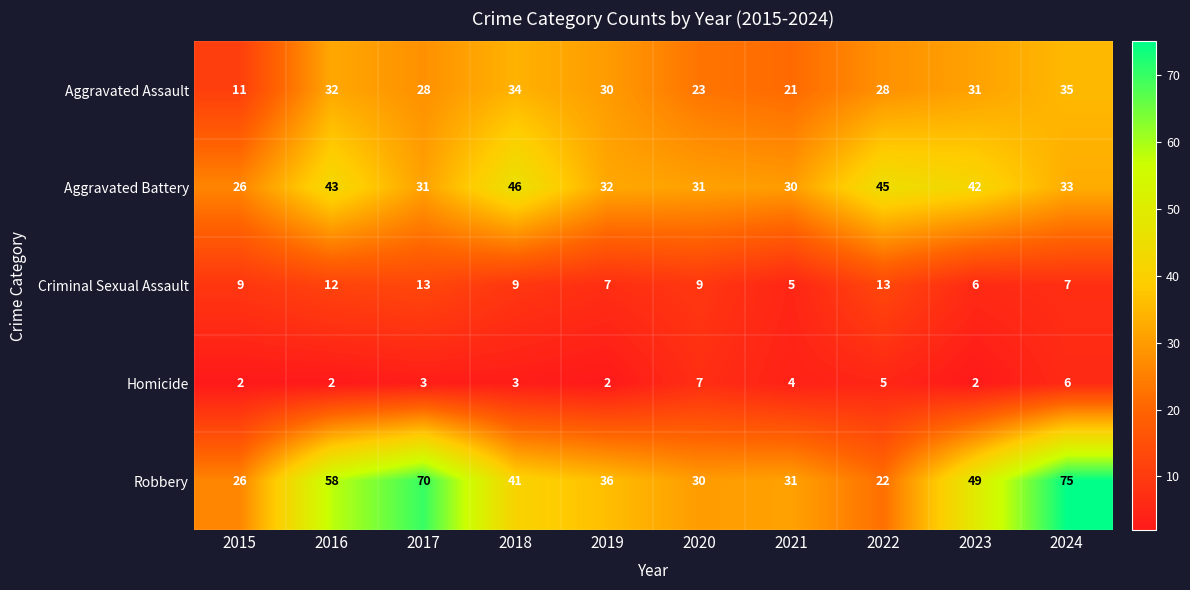

How many series are shown in this chart?

5